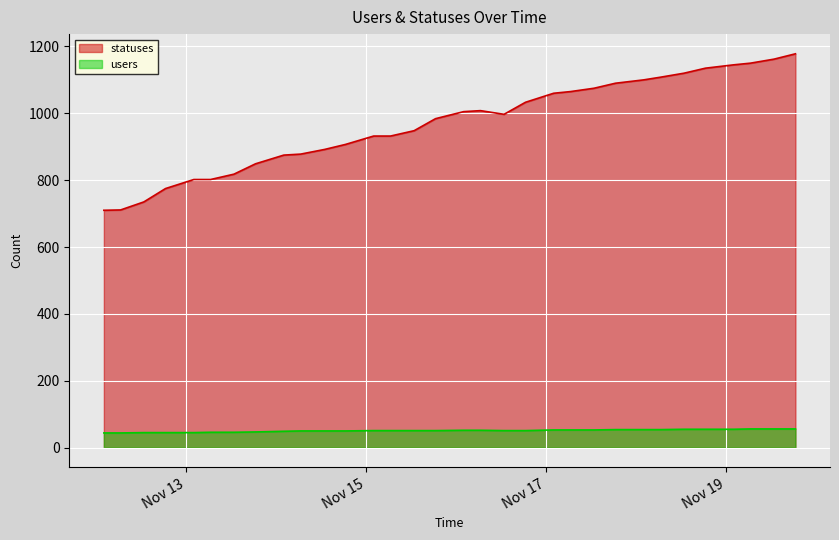

What is the label of the 21st point from the right?

2022-11-14 18:27